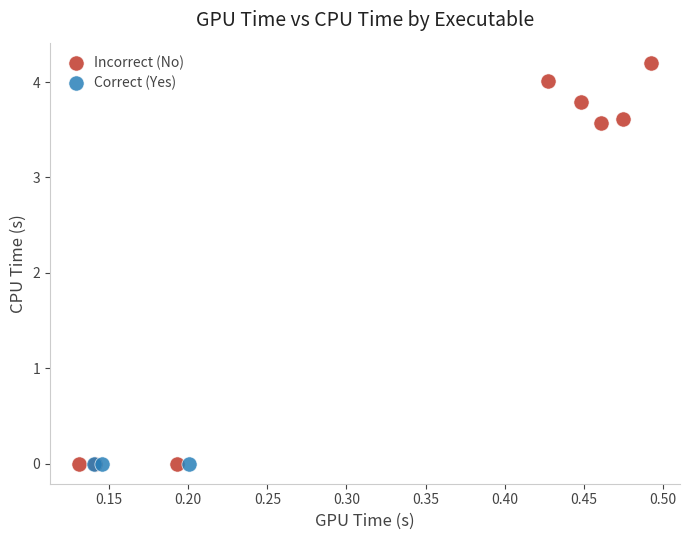

Which series reaches the maximum Y coordinate?

Incorrect (No)